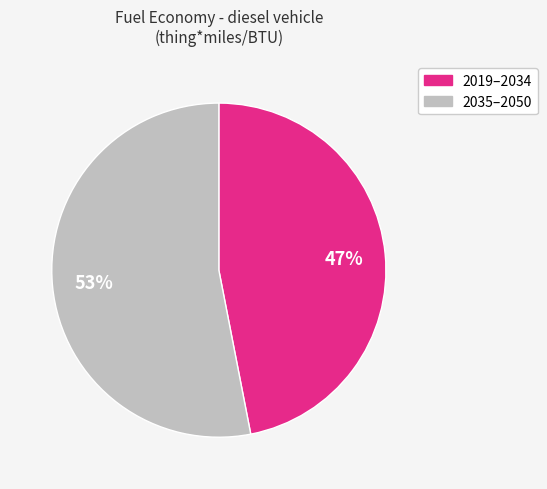

Does any single category account for the majority?

Yes